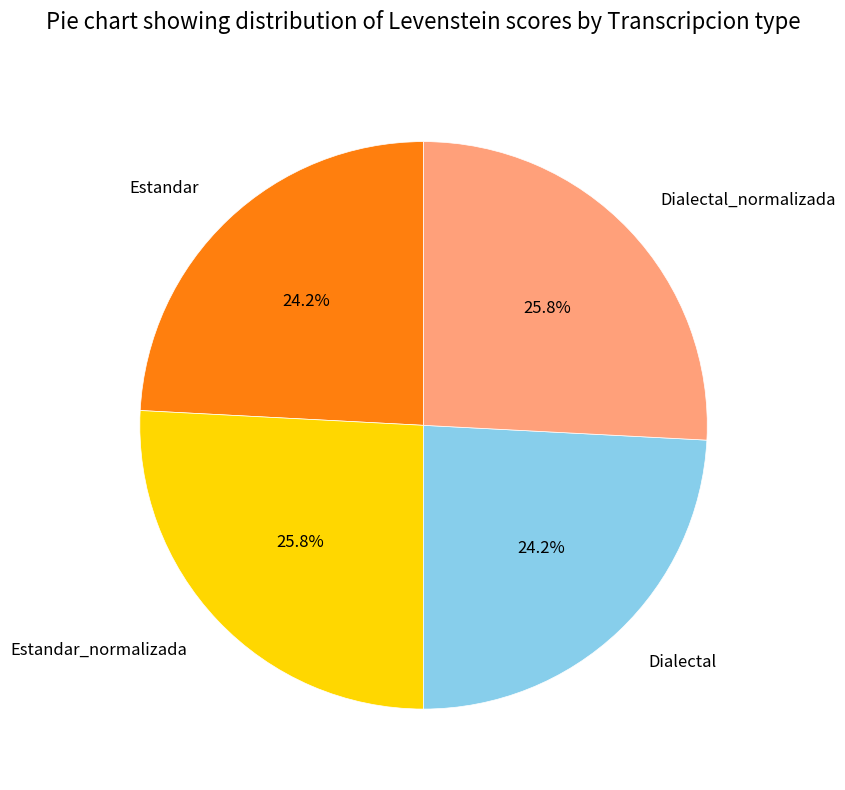

Is the sum of Estandar_normalizada and Dialectal_normalizada greater than half?

Yes